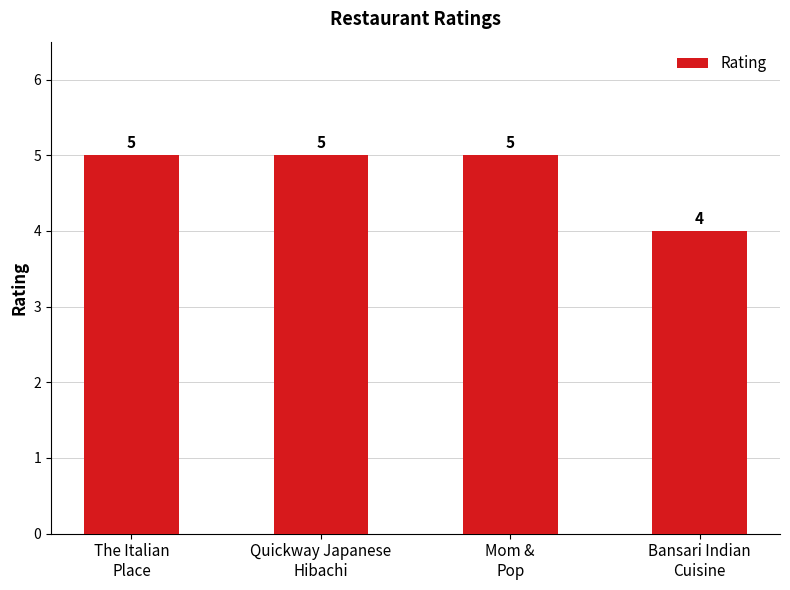

How many series are shown in this chart?

1